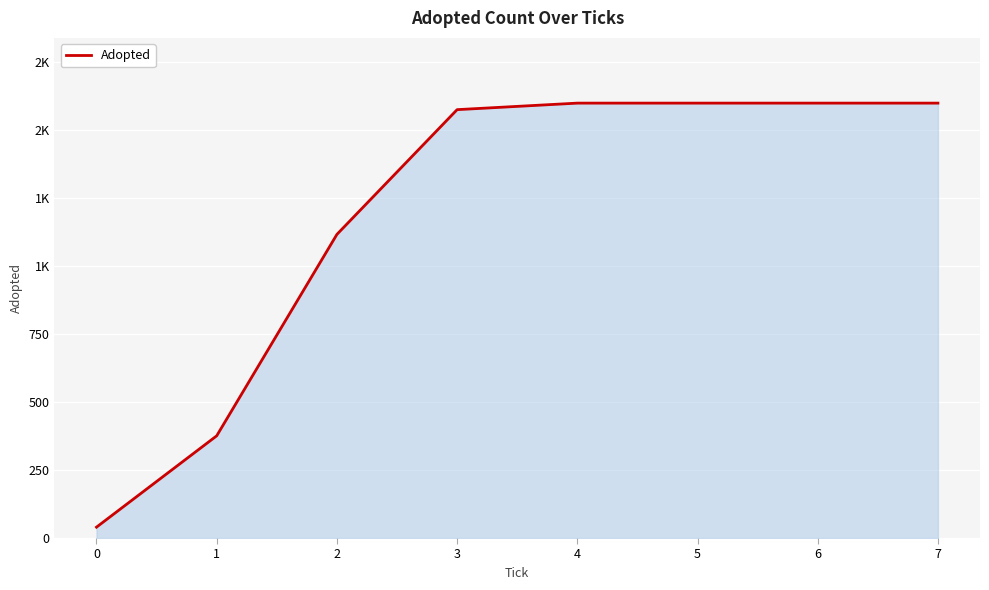

Does the chart display data point markers on the line(s)?

No